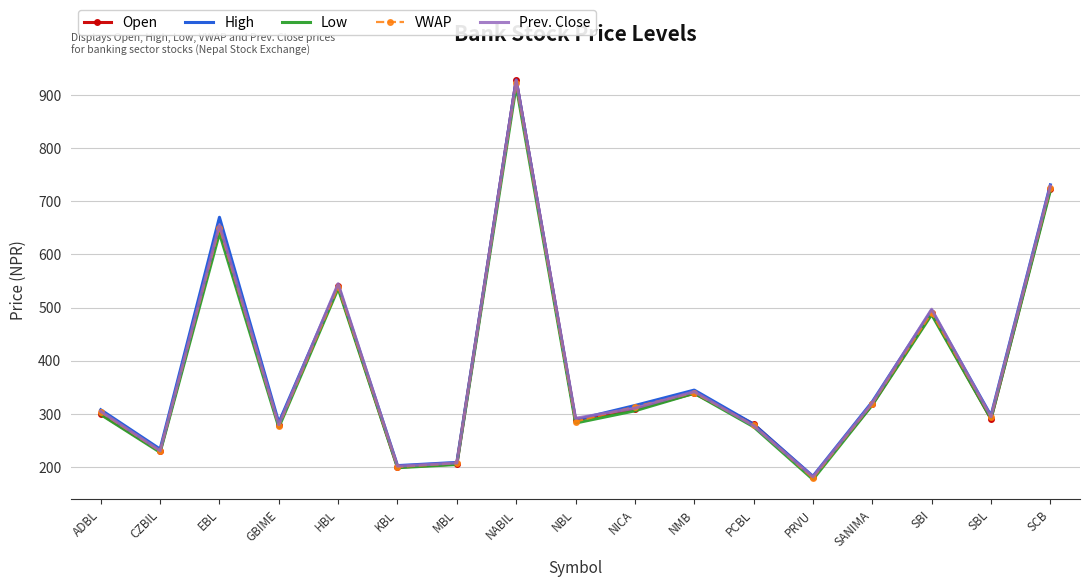

Count the number of data series in this chart.

5